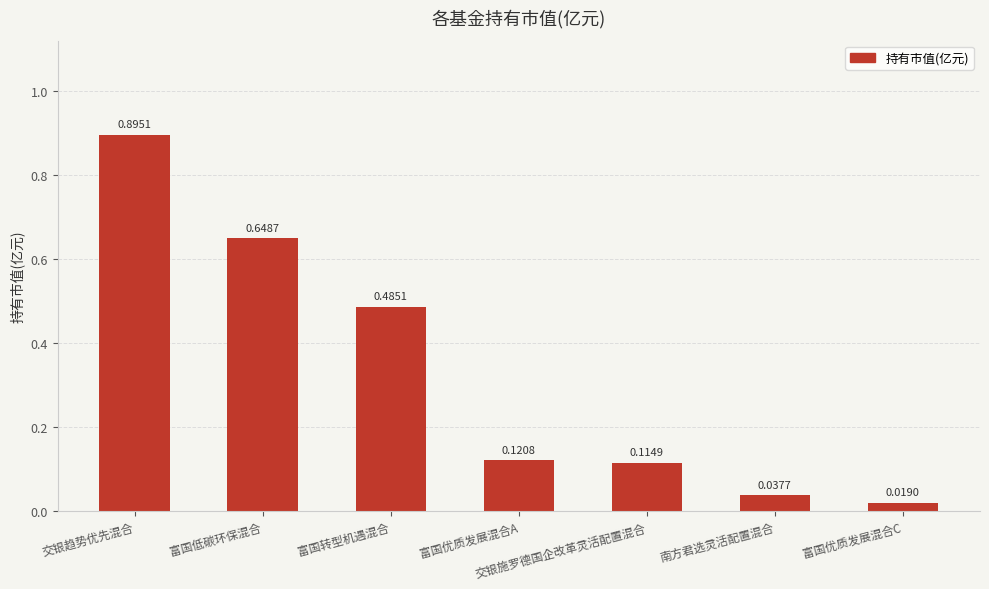

Where is the data nearest to the value 0?

富国优质发展混合C